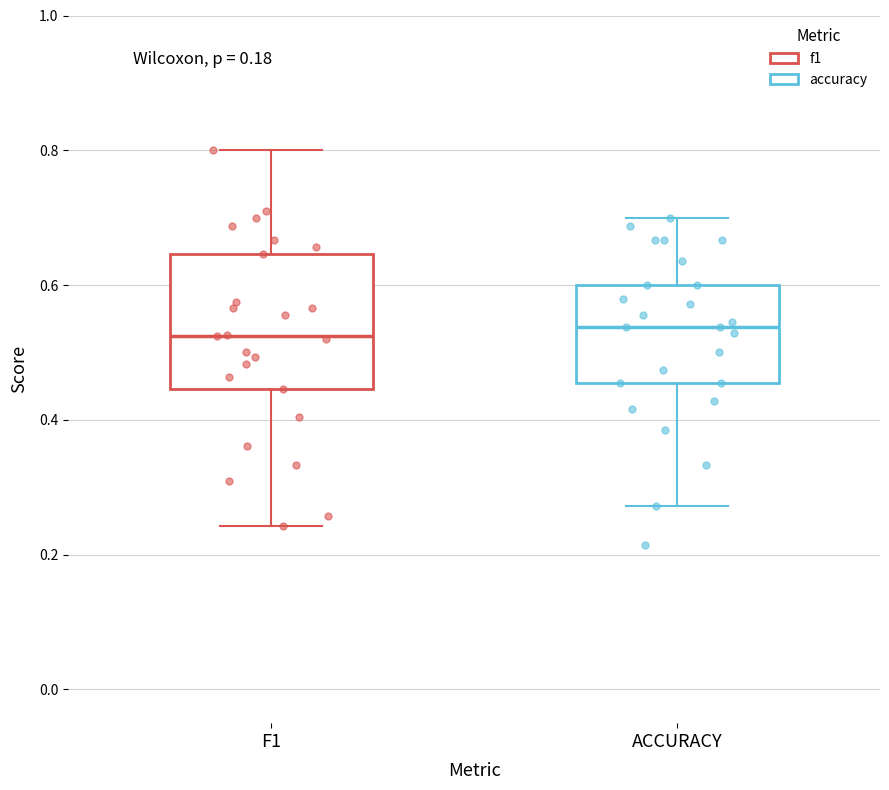

Reading left to right, transcribe this box plot: for each box, give where its median line is, the range the box spans, and where its two whiskers end, as read against the y-axis. The values are not printed on the chart, so give them approximately, as read against the axis.

F1: median 0.52, box 0.44 to 0.64, whiskers 0.24 to 0.80
ACCURACY: median 0.54, box 0.46 to 0.60, whiskers 0.28 to 0.70